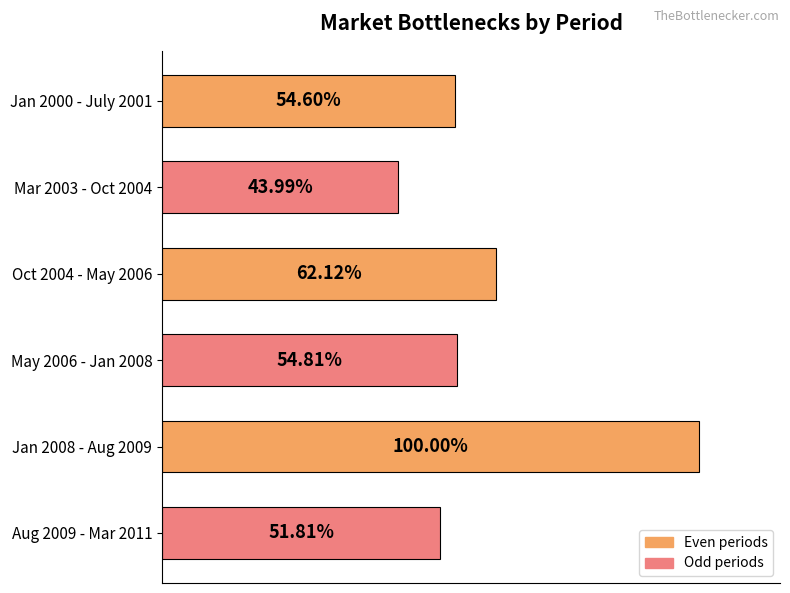

How many values are between 0 and 1?

6